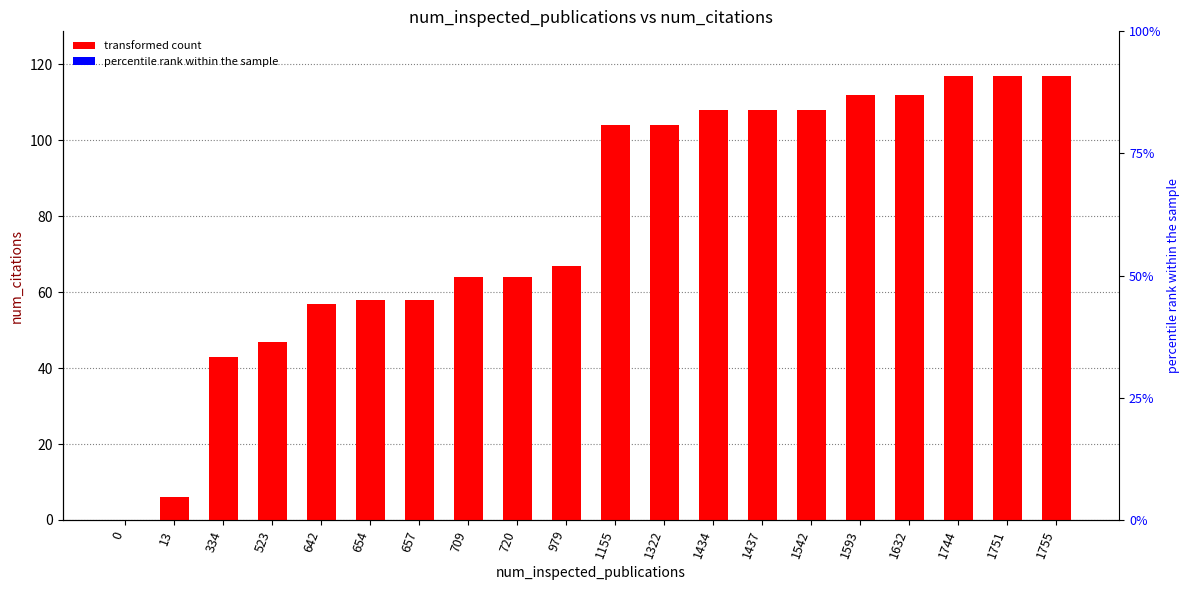

The chart shows a value of 101 at 654. True or false?

False